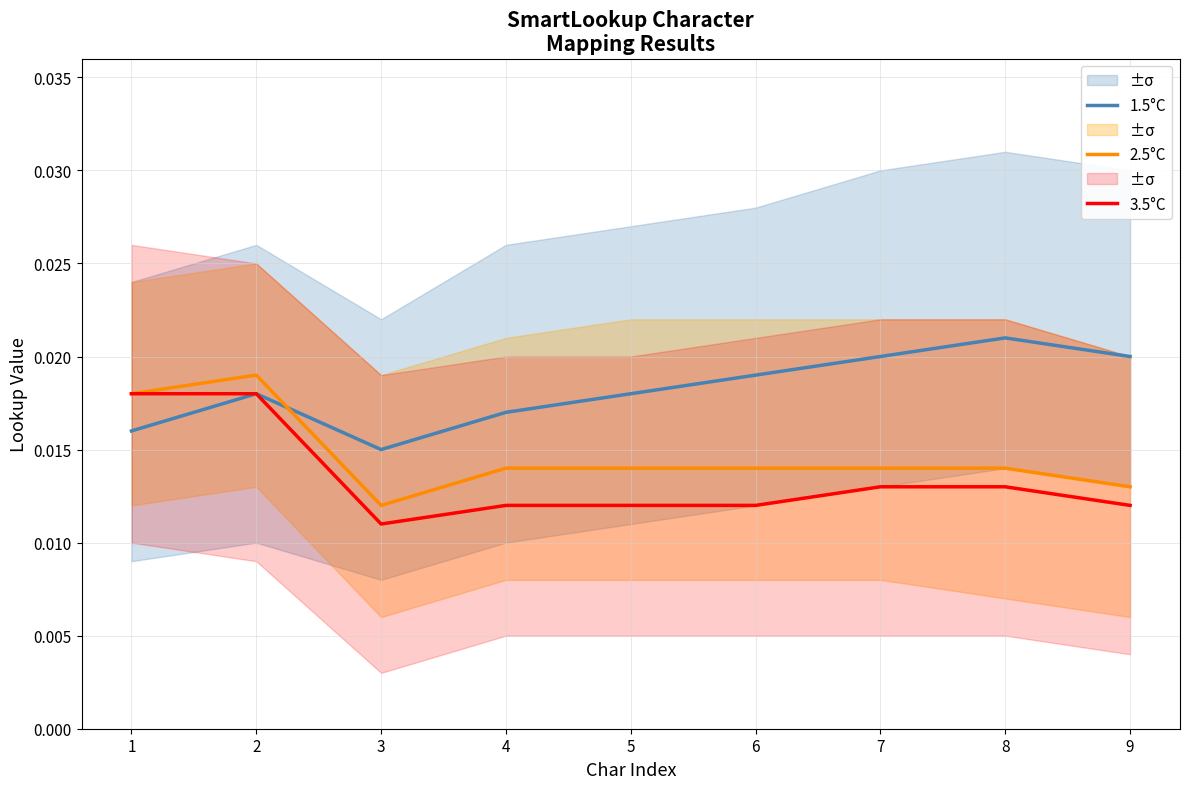

Rank the series by their average value, from lowest to highest.

3.5°C, 2.5°C, 1.5°C